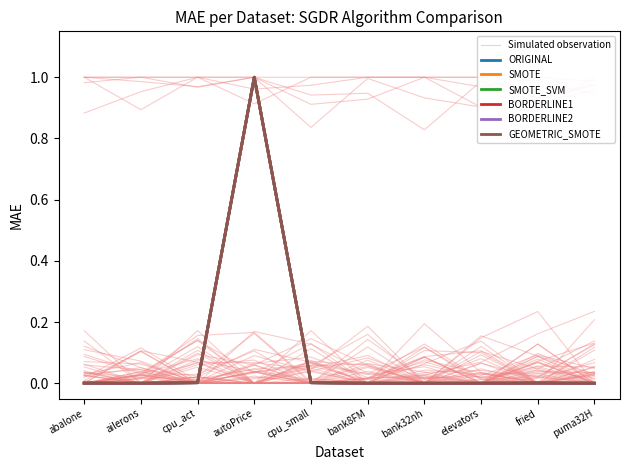

What is the label of the 2nd point from the right?

fried